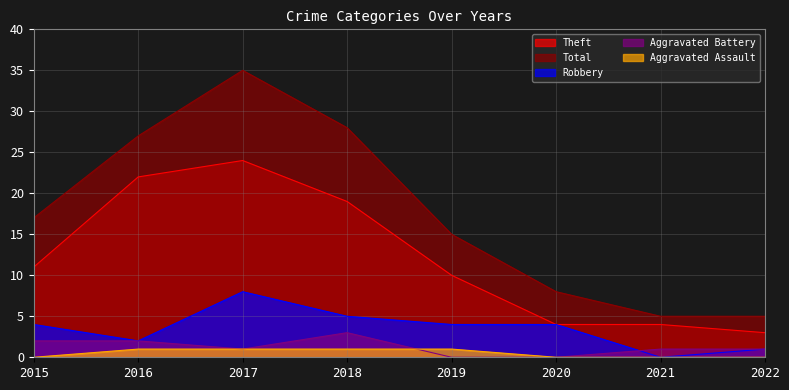

How many times do Robbery and Aggravated Battery cross each other?

1